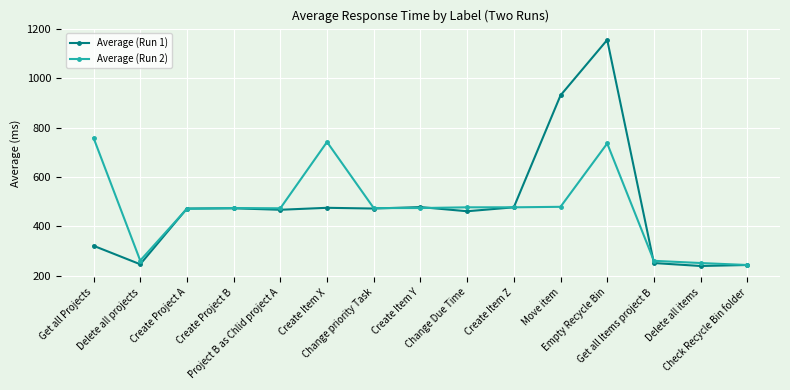

What value does the Average (Run 2) series have at Create Project A, to the nearest 100?

500